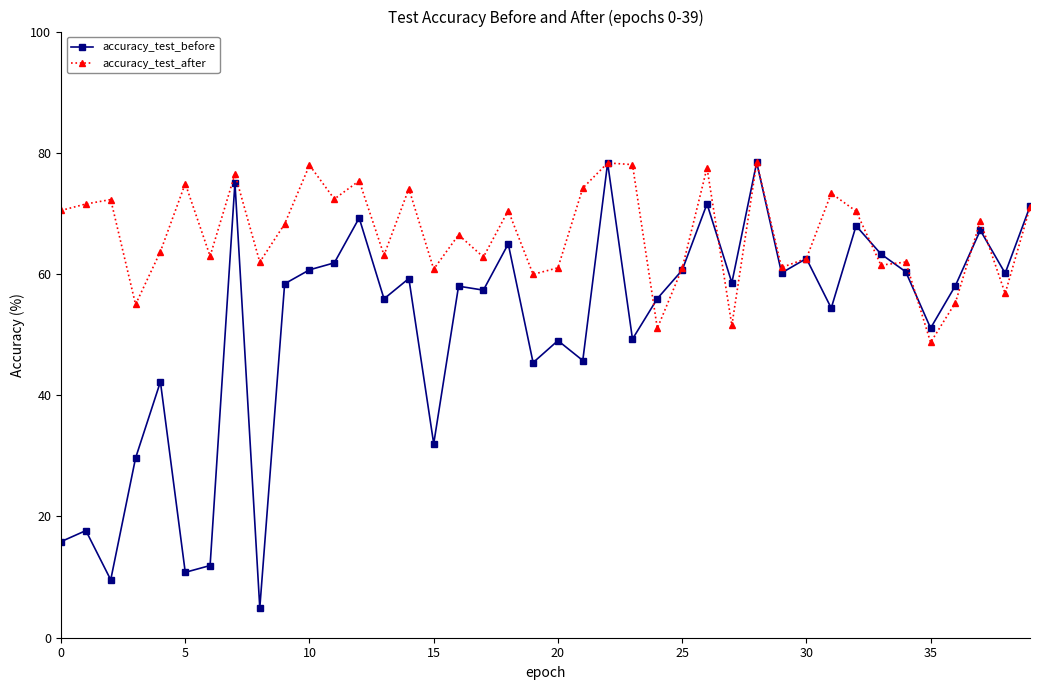

Which series has the largest total across all categories?

accuracy_test_after